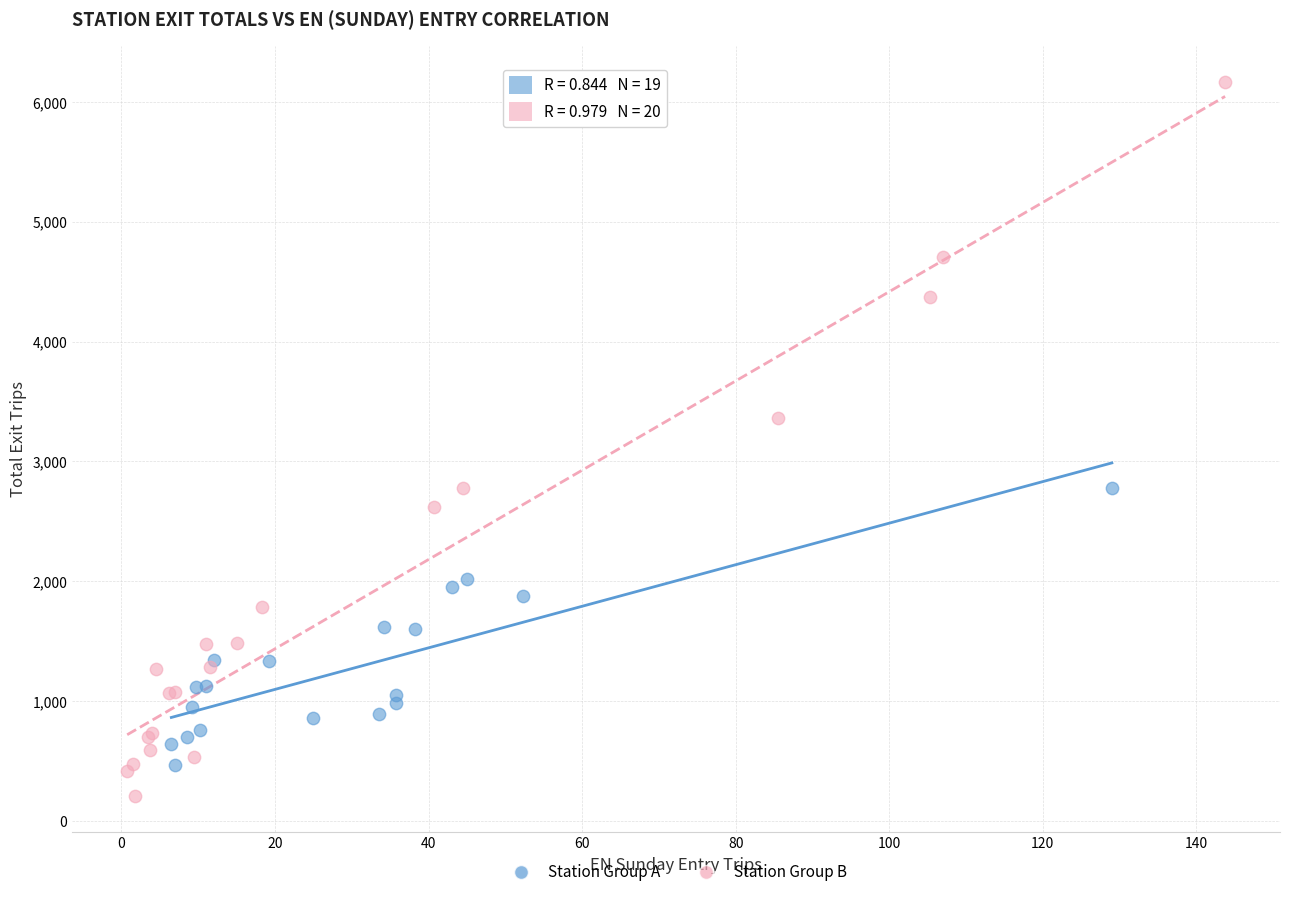

Which series has the widest spread of Y values?

Station Group B